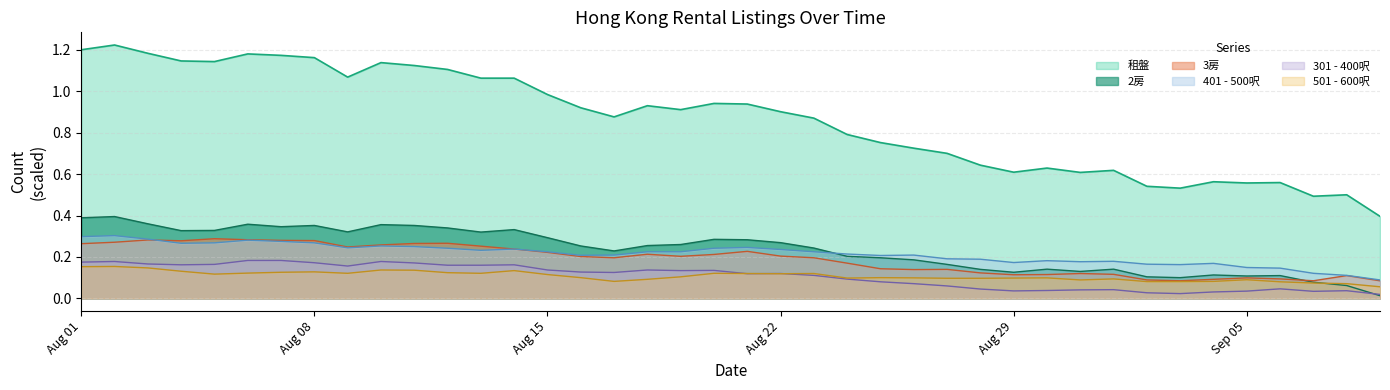

What is the label of the 6th point from the right?

2023-09-04